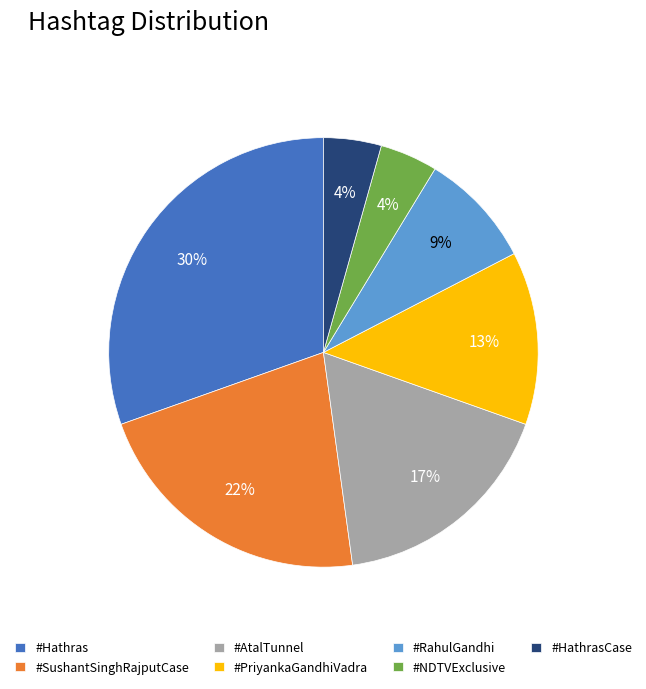

To the nearest percent, what is the average slice percentage?

14%